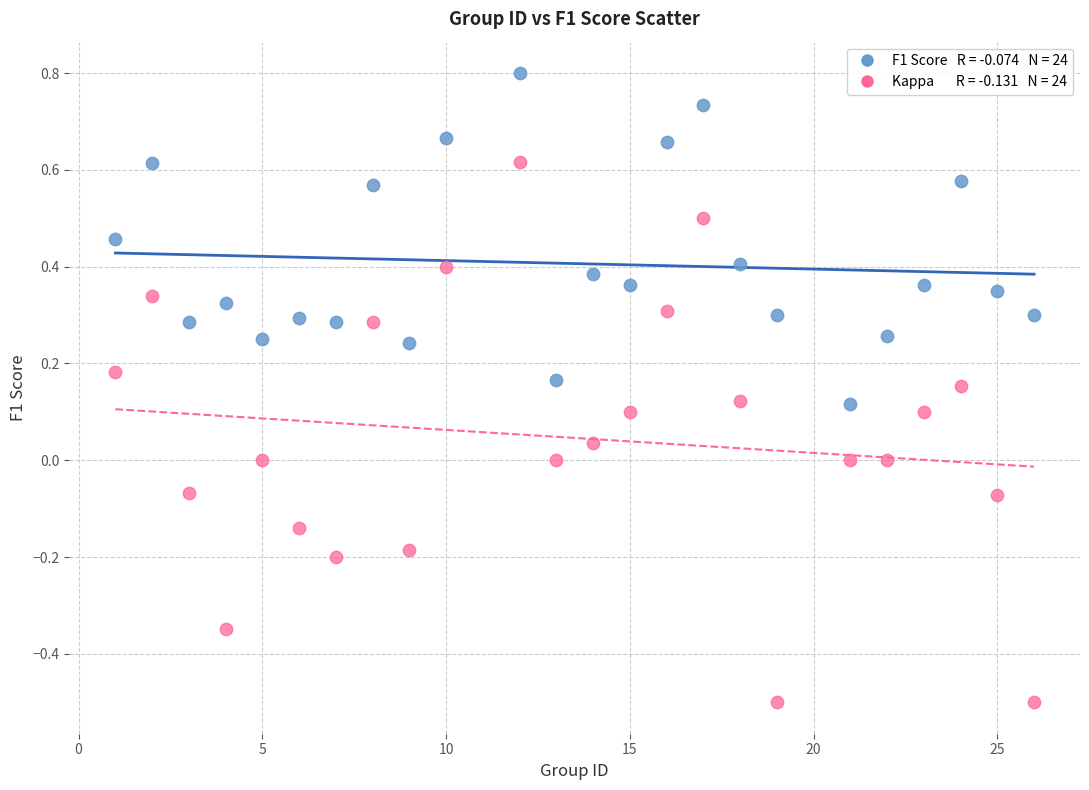

Across all data points, what is the range of Y values (max minus min)?

1.3